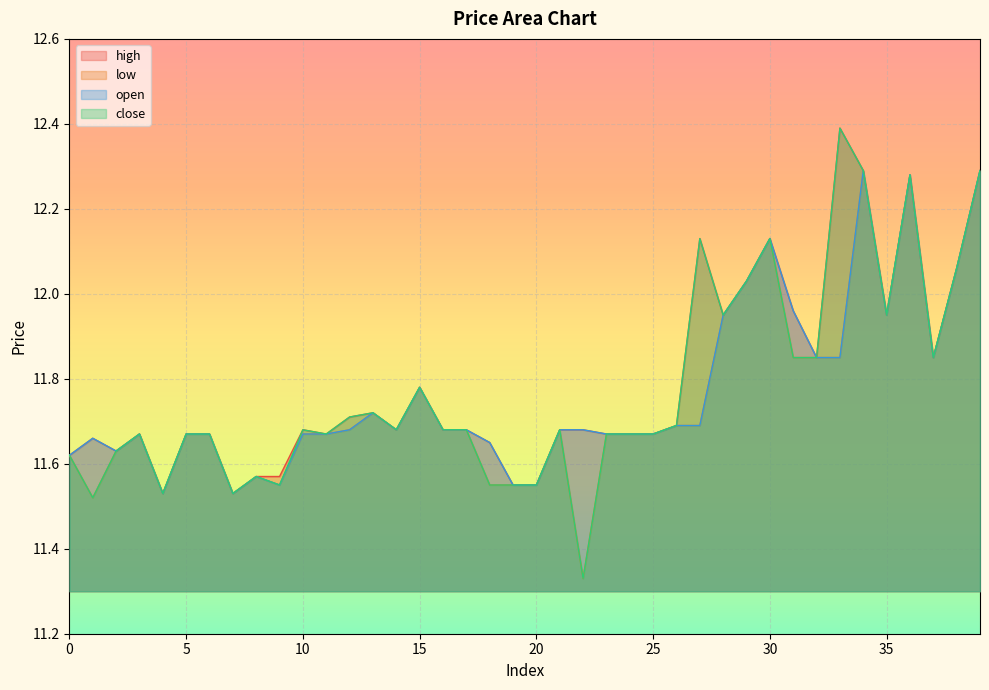

Which series changed the most between 24 and 35?

high